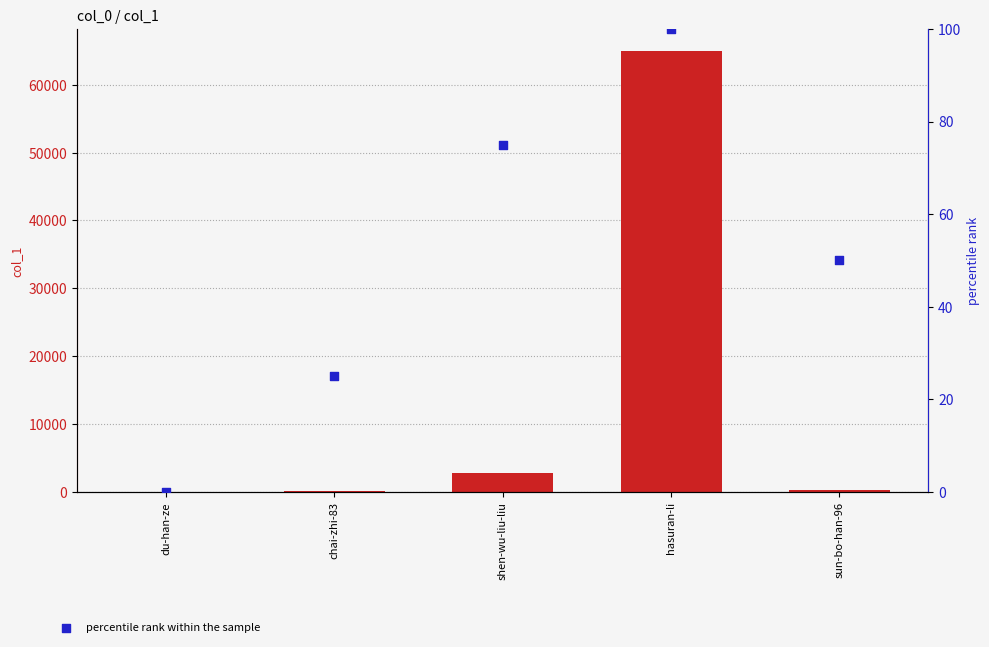

Is the value of count at shen-wu-liu-liu greater than the value of percentile rank within the sample at shen-wu-liu-liu?

Yes